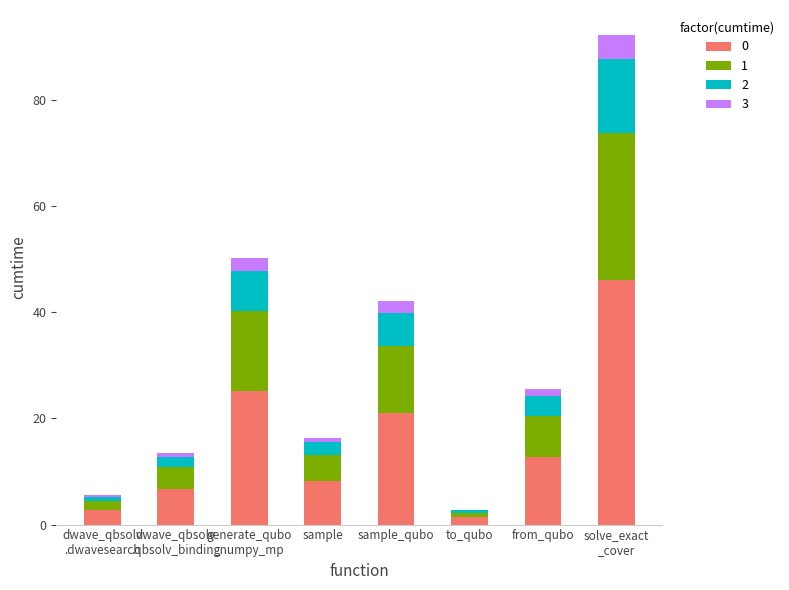

Does the chart contain stacked bars?

Yes